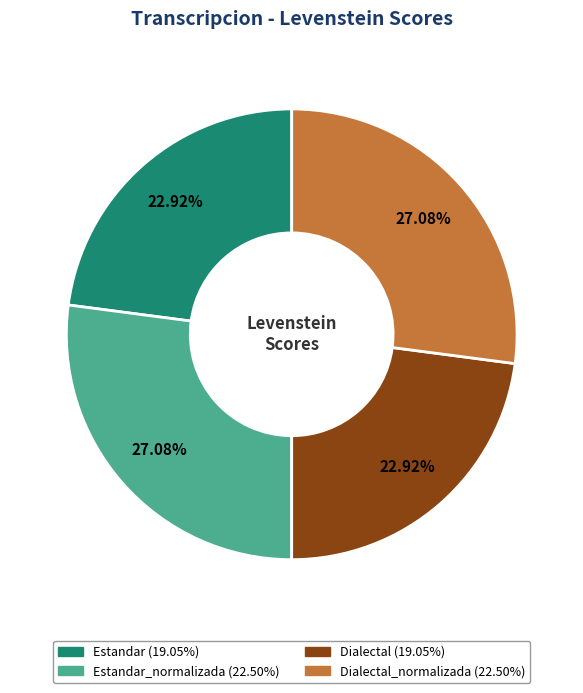

Is there a majority slice in this chart?

No